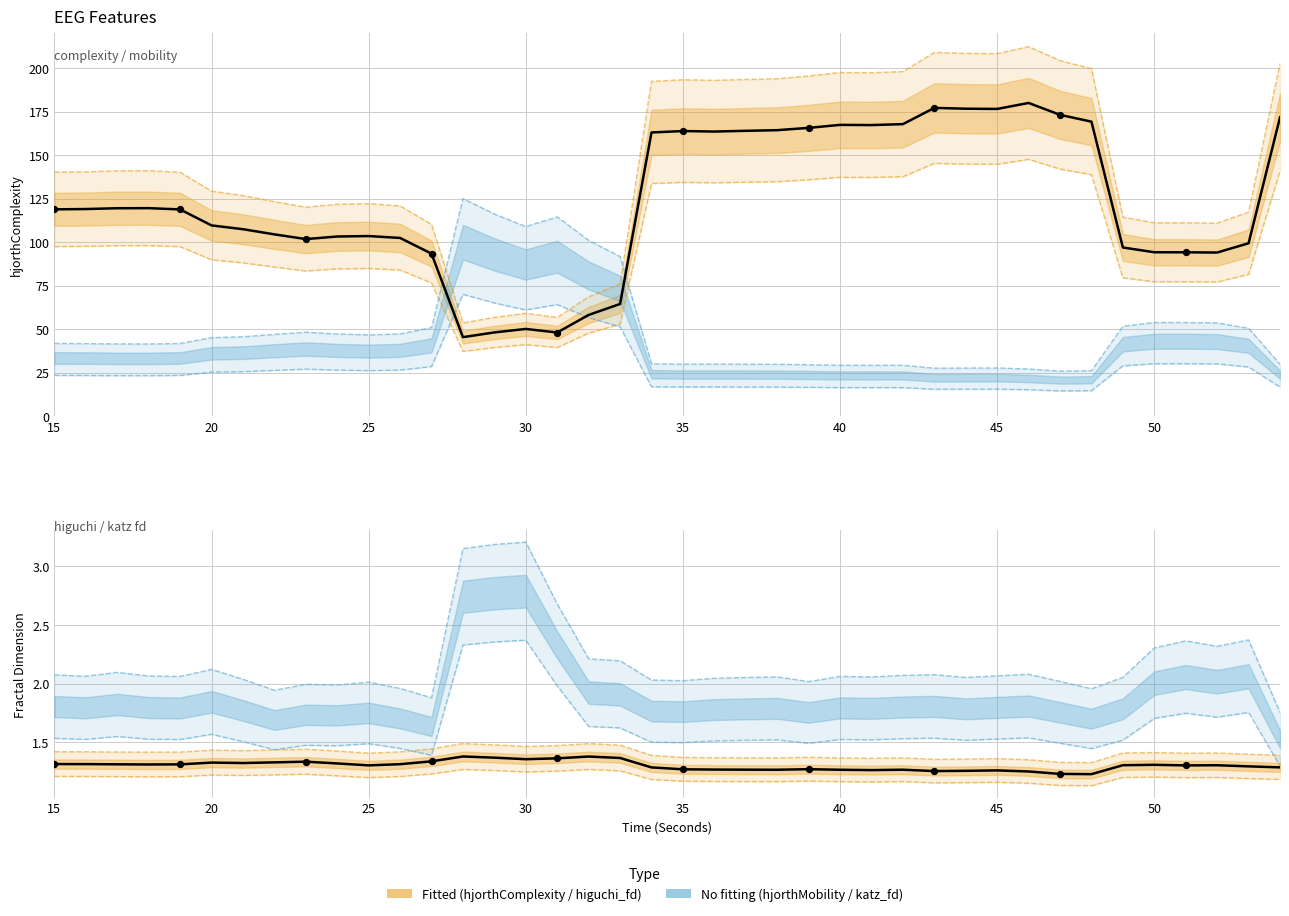

Which series has the largest total across all categories?

hjorthComplexity_EEG